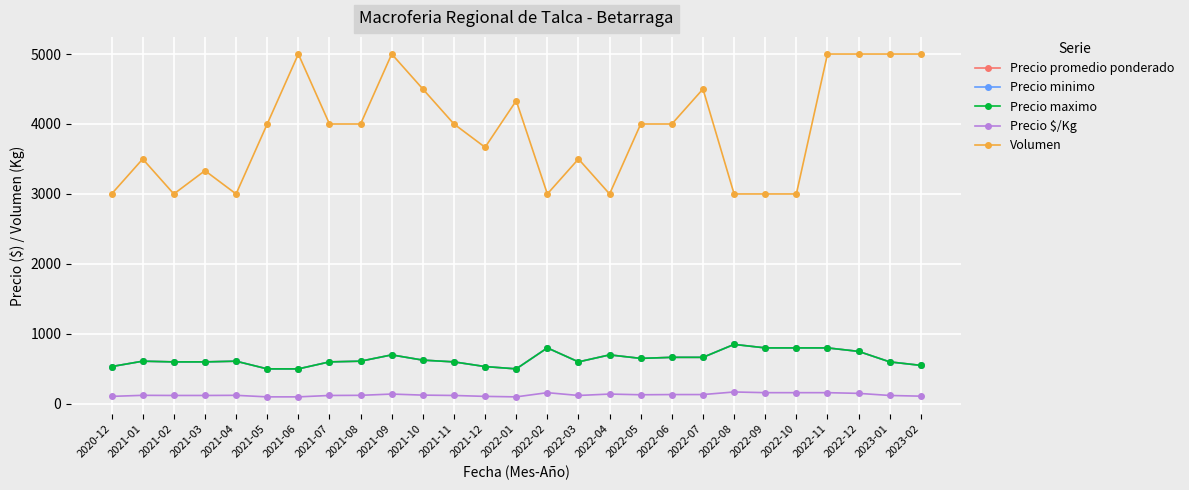

The value of Precio promedio ponderado at 2021-06 is 239. True or false?

False